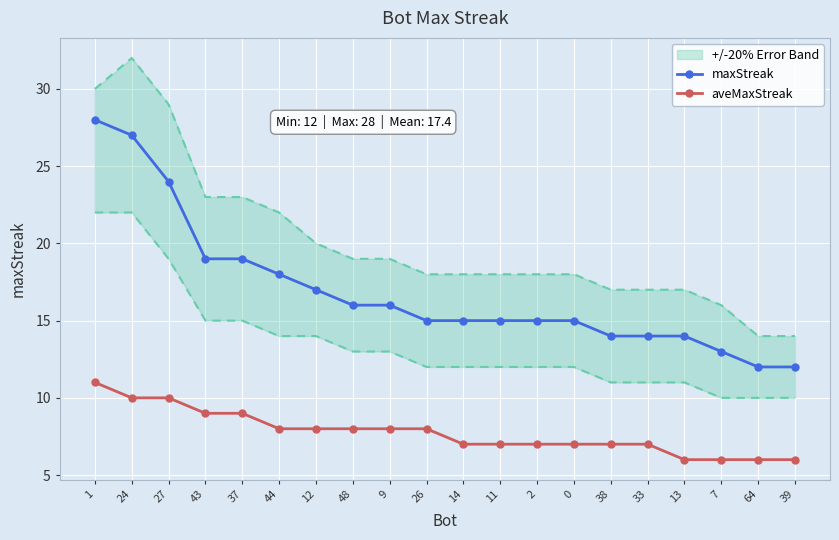

True or false: maxStreak and aveMaxStreak intersect in this chart.

False